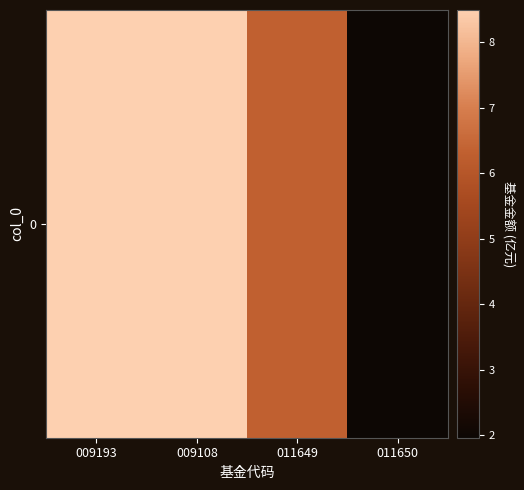

Reading left to right, list all the values displayed in this chart.

009193=8.5	009108=8.5	011649=6.3	011650=2.0